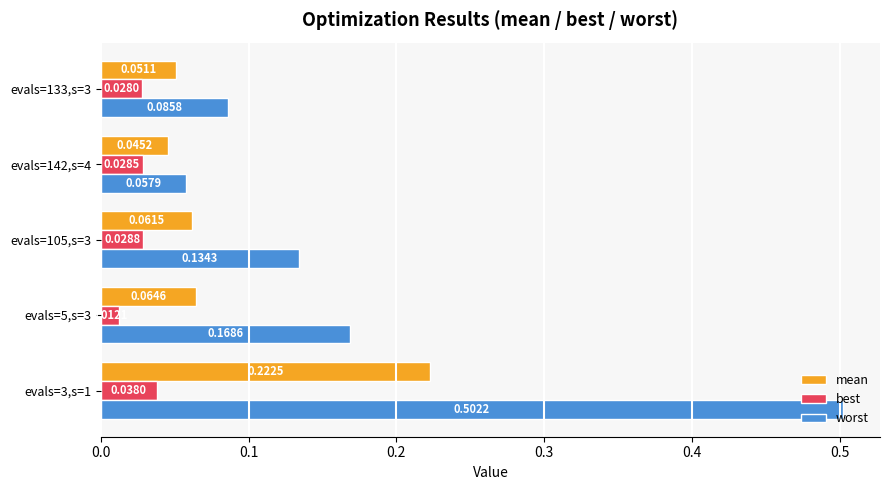

Is the value of best at evals=133,s=3 greater than the value of worst at evals=142,s=4?

No